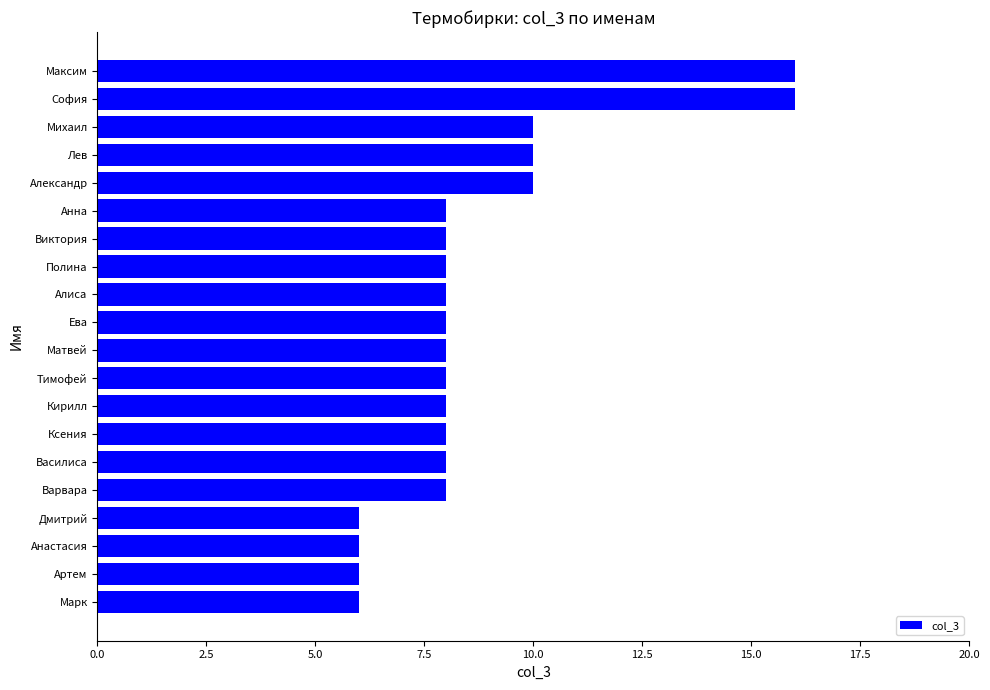

How many values are between 8 and 10?

14